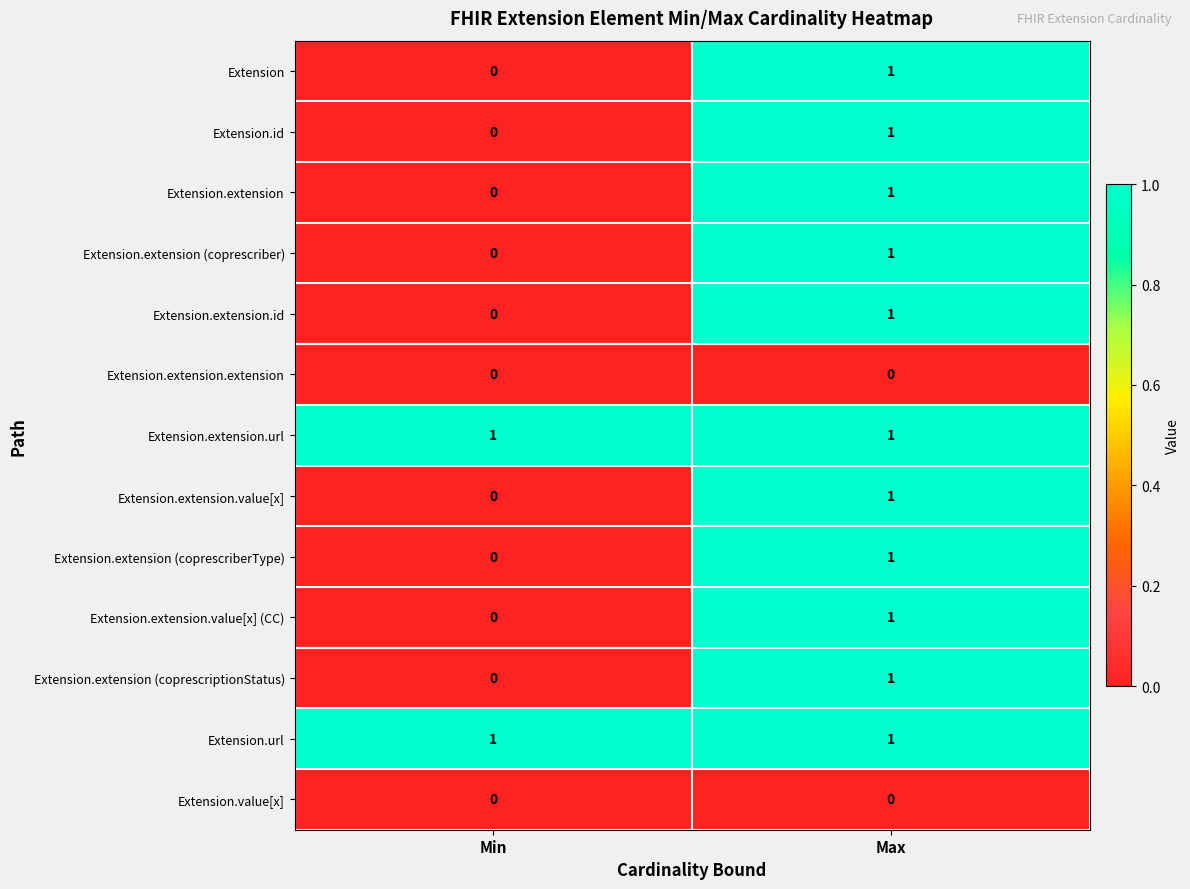

At which label does Extension.extension (coprescriptionStatus) reach its peak?

Max